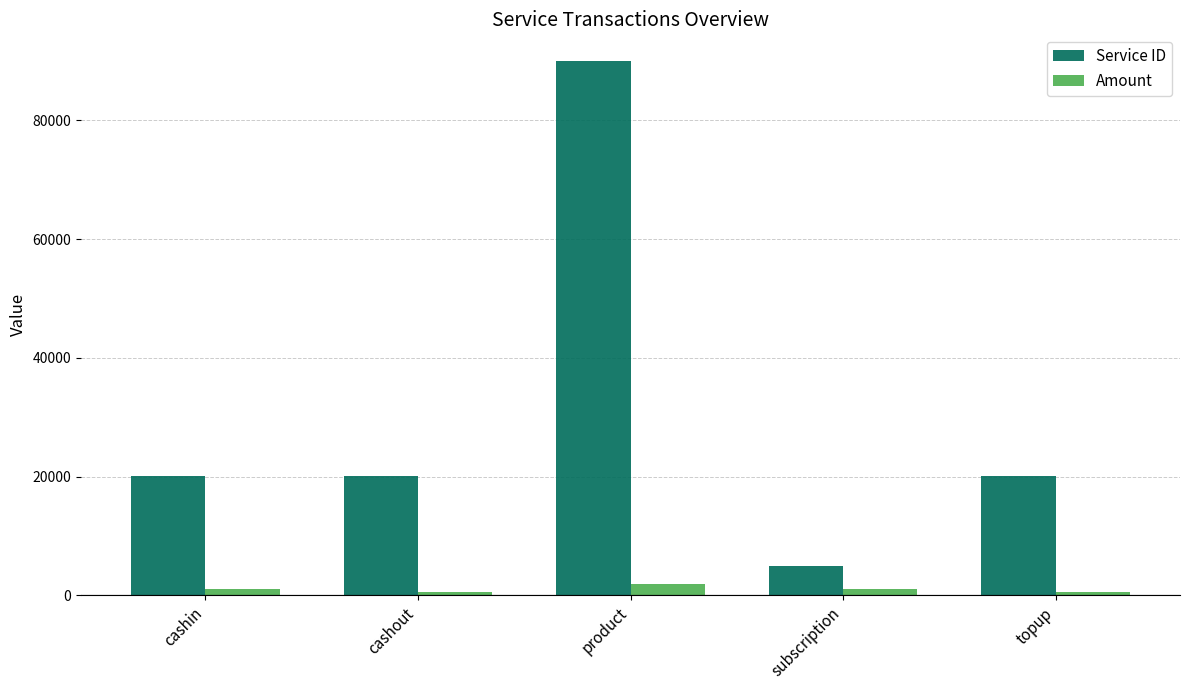

At how many categories does at least one series exceed 66259?

1